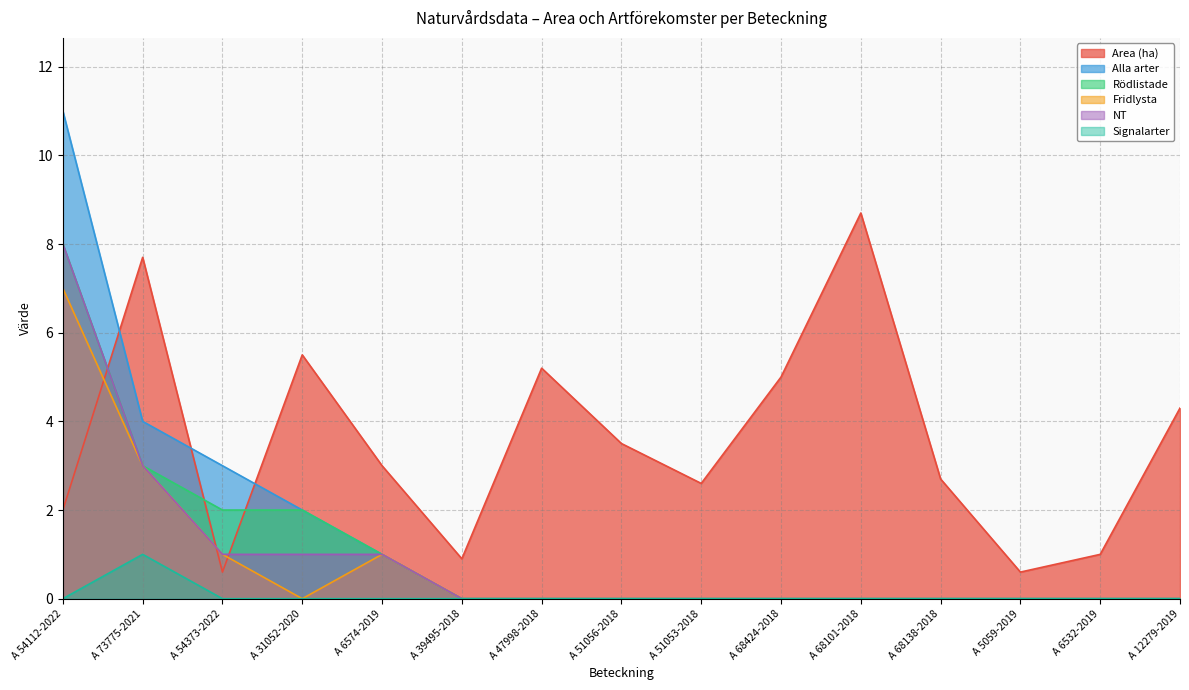

How many data points in Signalarter are above 0?

1